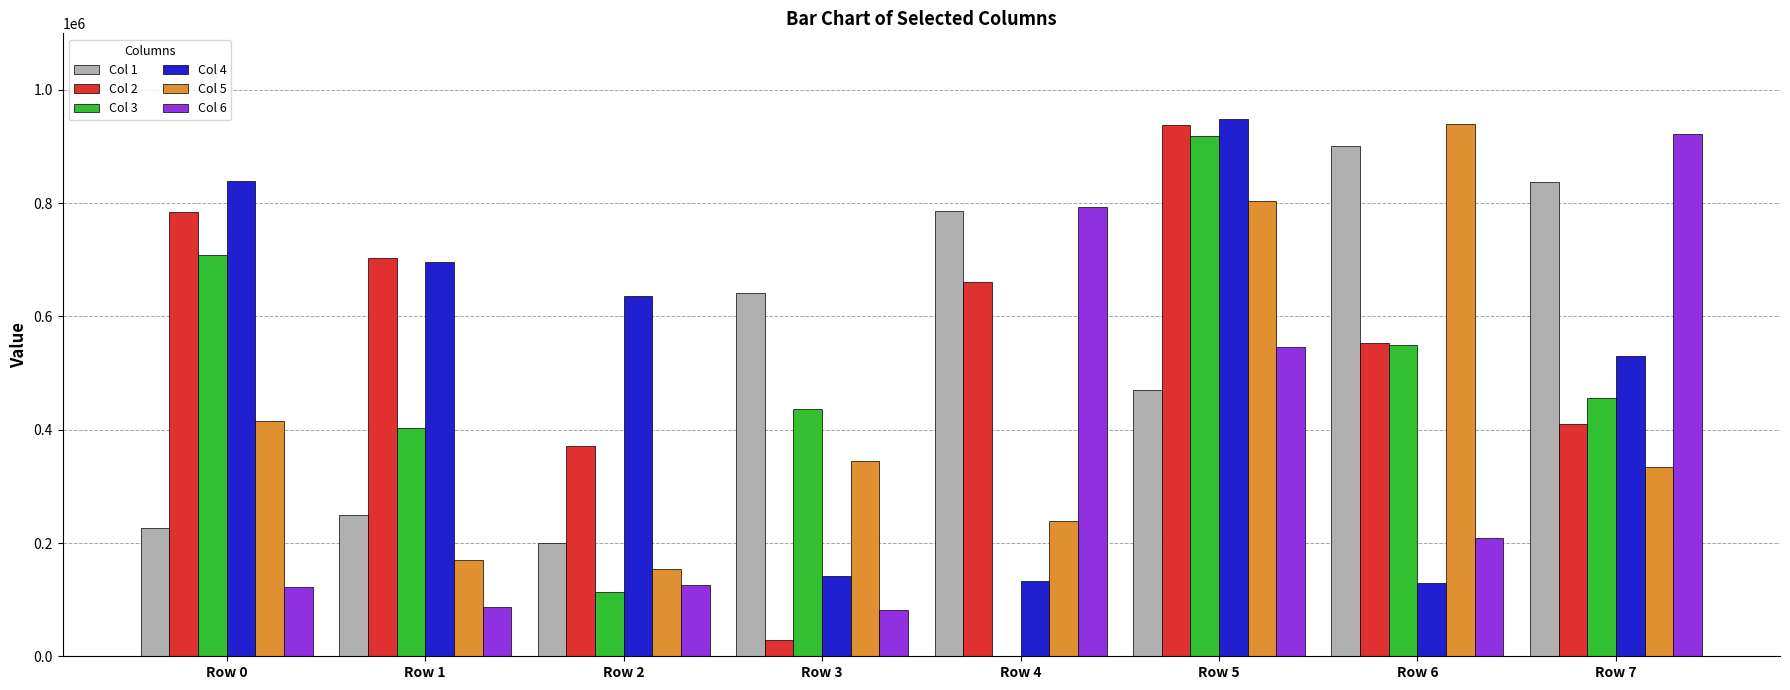

Is the value of Col 1 at Row 1 greater than the value of Col 2 at Row 2?

No